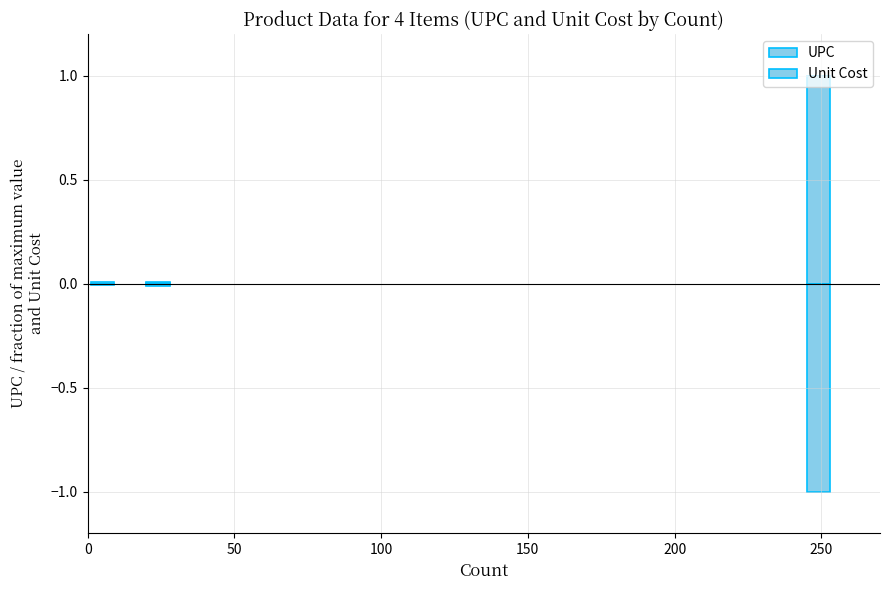

What are all the series names shown in the legend?

UPC, Unit Cost